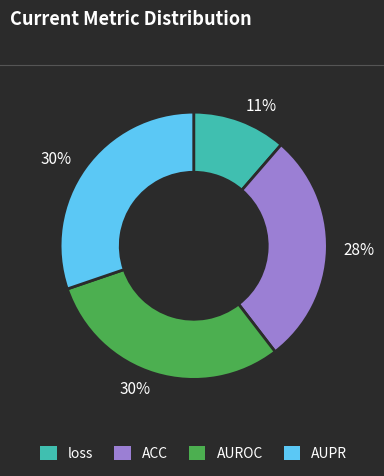

To the nearest percent, what is the difference between the loss and ACC slice percentages?

17%